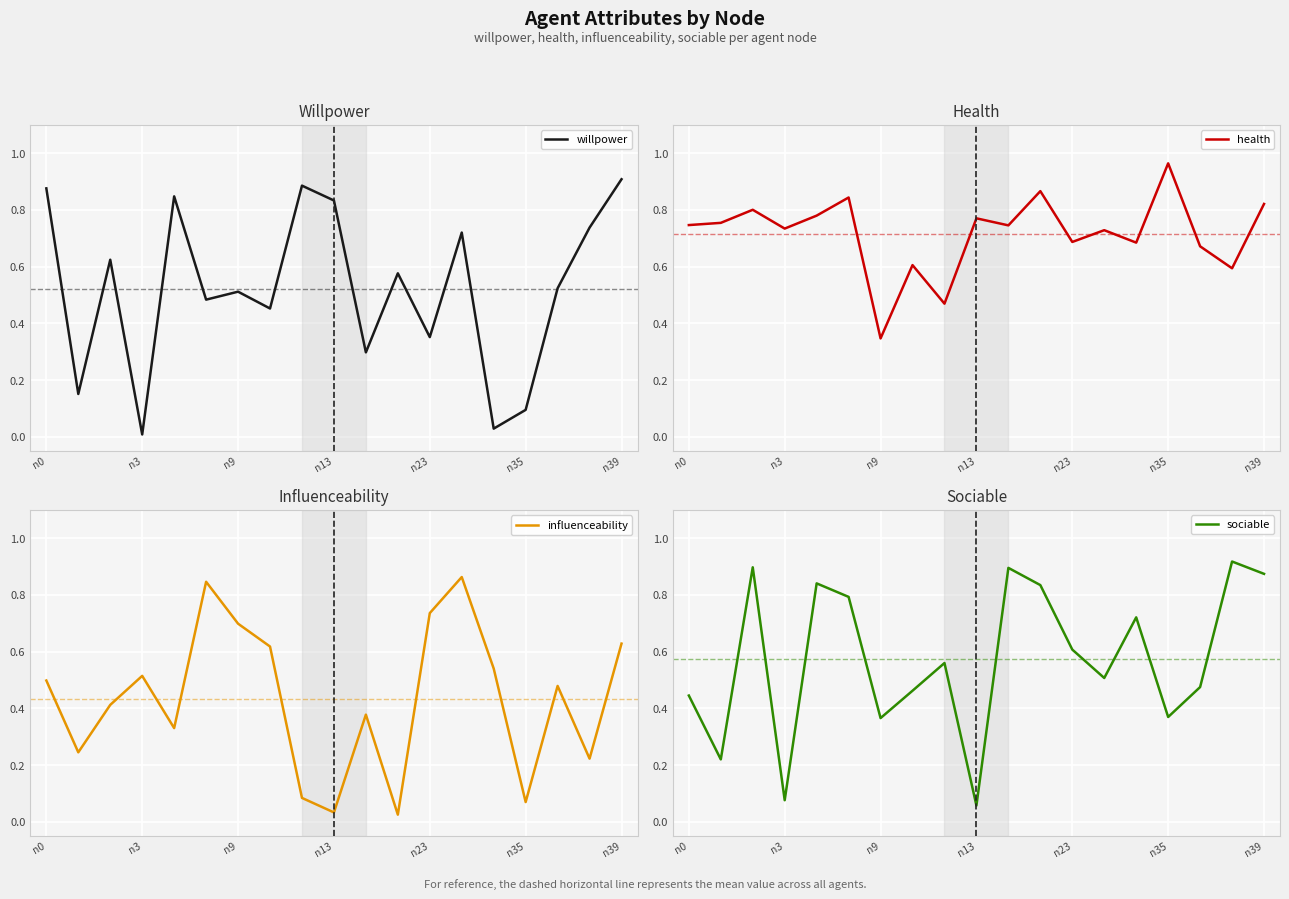

What are all the series names shown in the legend?

willpower, health, influenceability, sociable